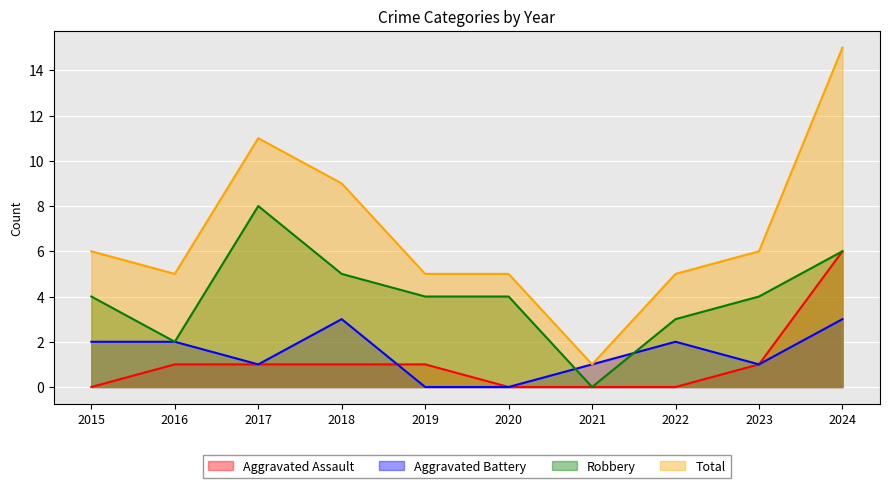

Between 2015 and 2024, which is larger?

2024